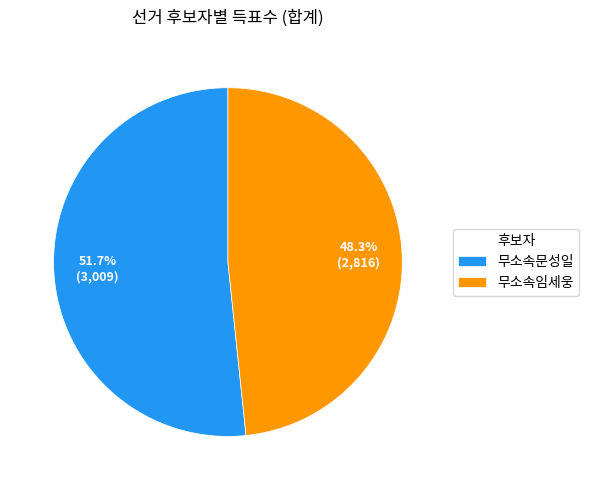

What percentage is NOT represented by 무소속임세웅?

51.7%